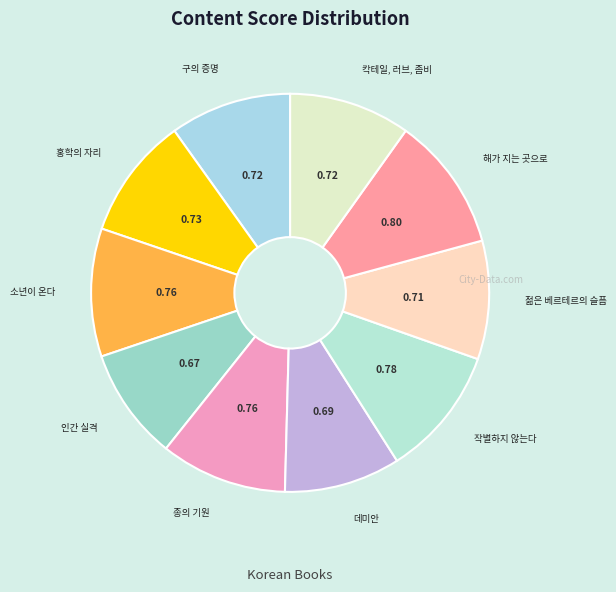

How many segments does this pie chart have?

10